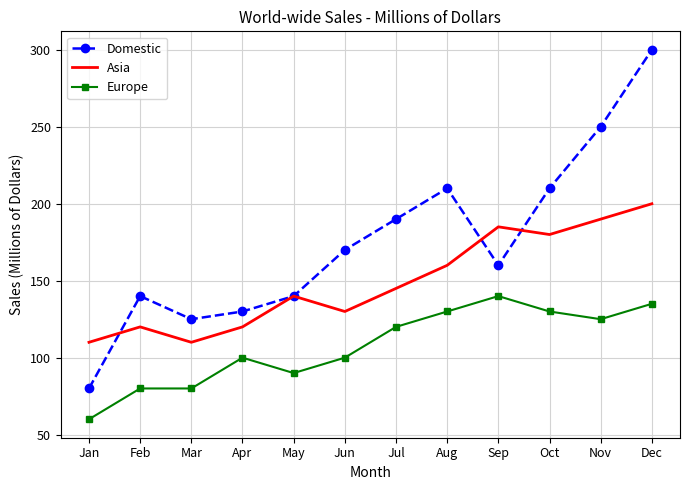

What value does the Europe series have at Sep, to the nearest 10?

140